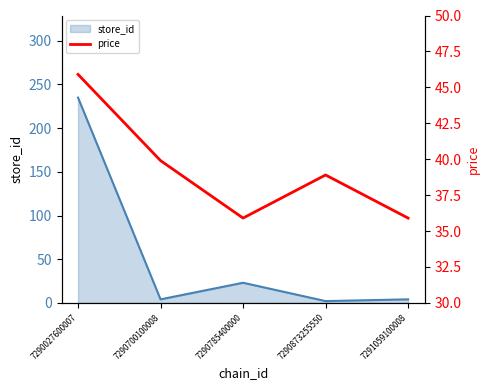

How many data points are above 38?

3